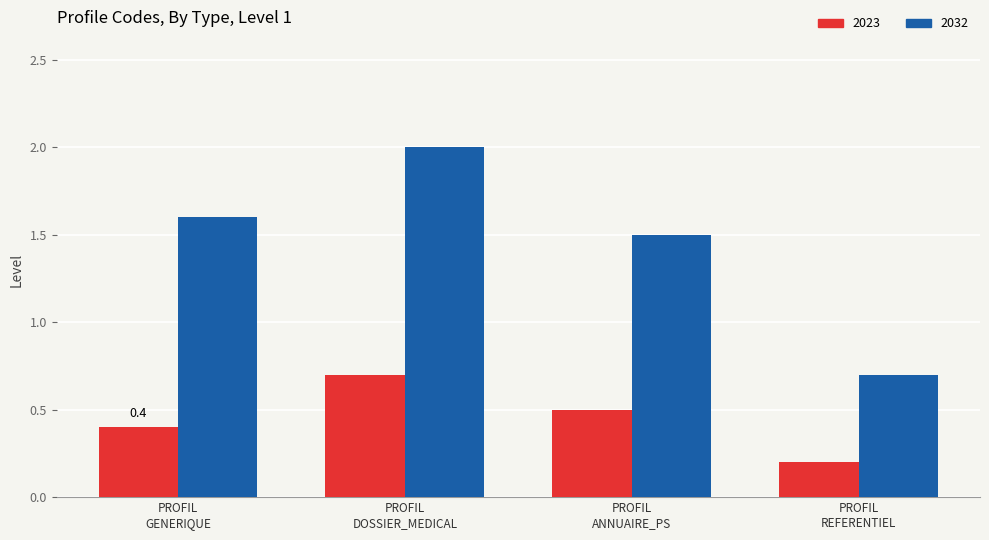

What position from the right is PROFIL
DOSSIER_MEDICAL?

3